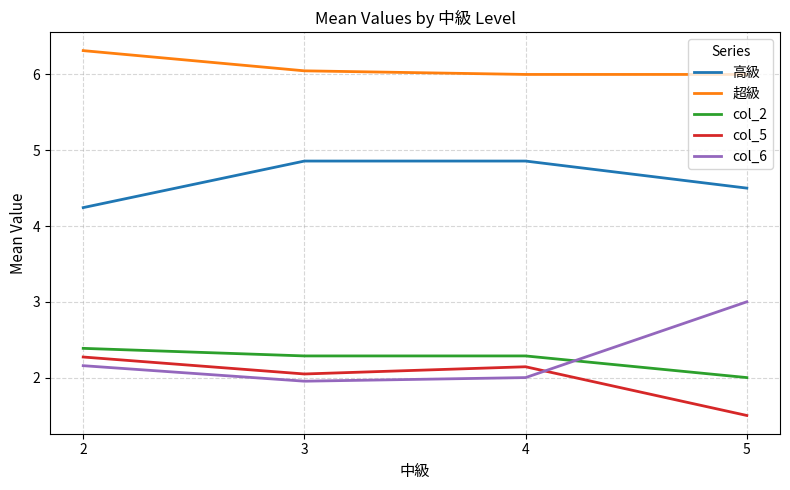

What is the lowest value of the 超級 series?

6.0